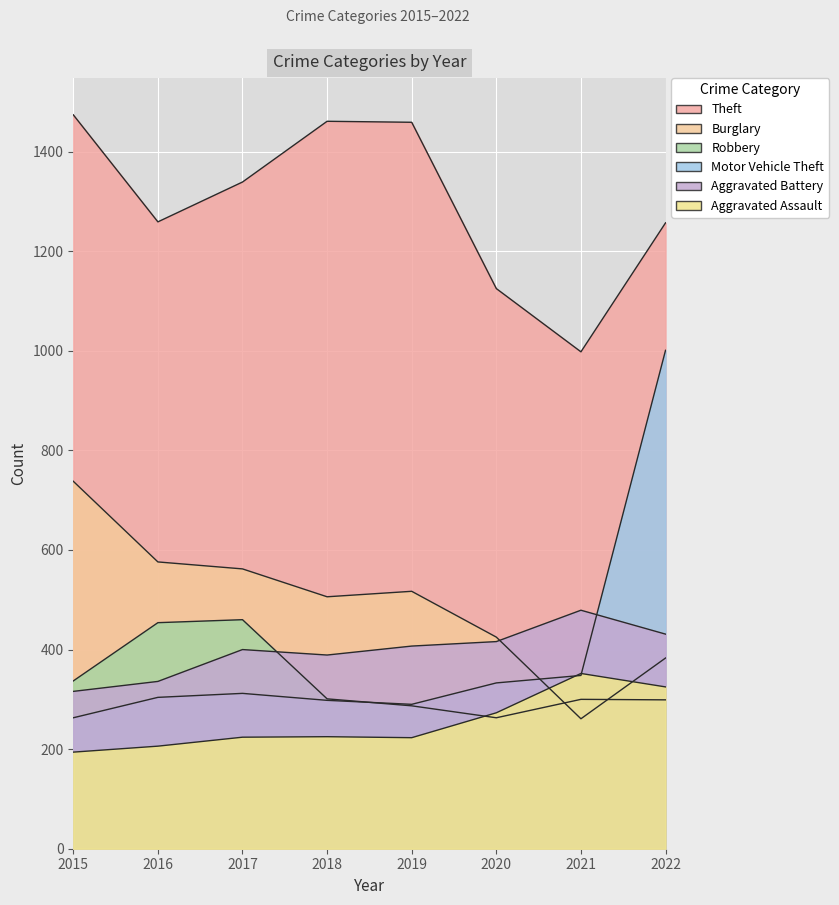

At which category does the chart reach its minimum across all series?

2015